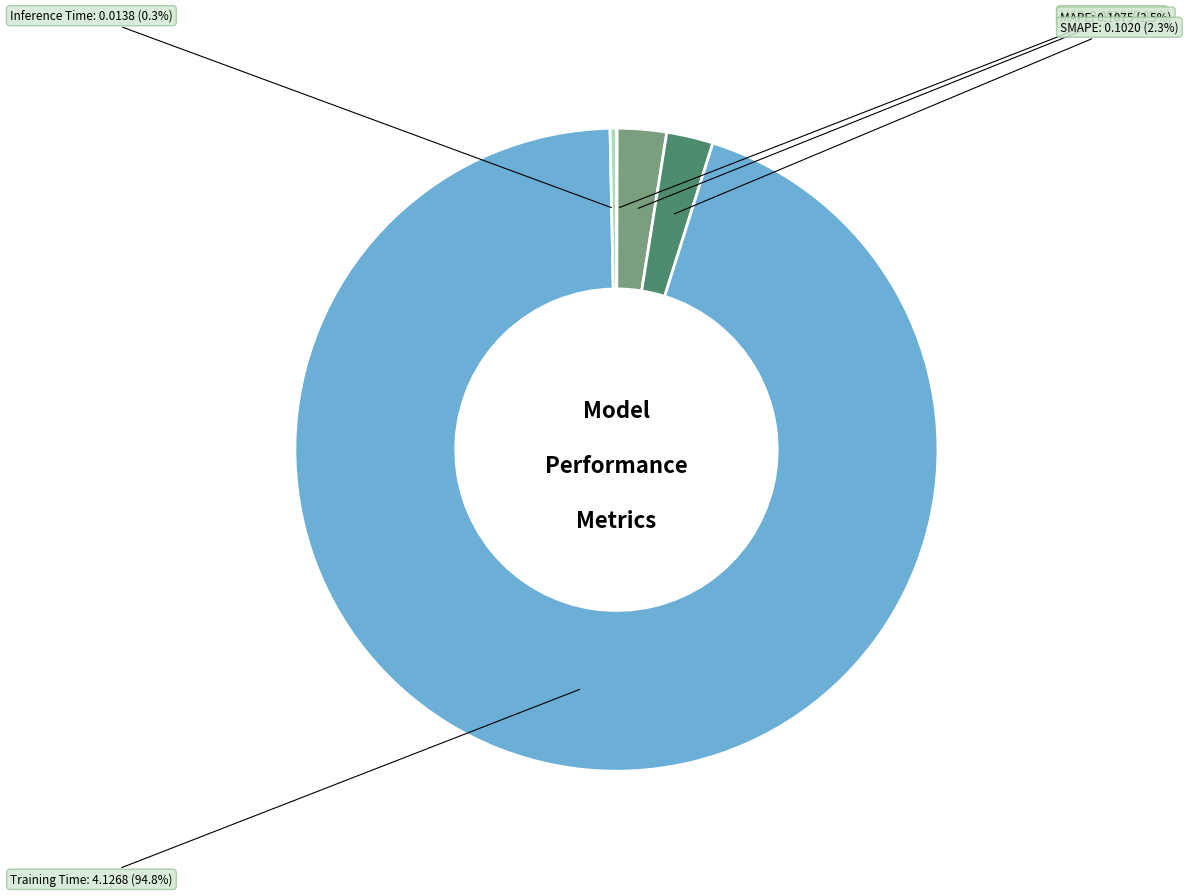

To the nearest percent, what percentage of the pie is SMAPE?

2%